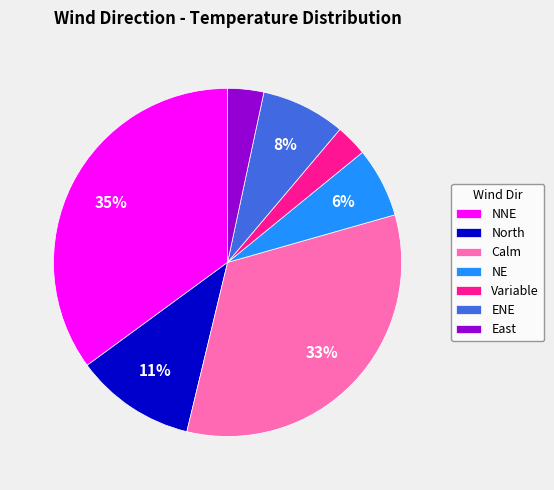

Is the sum of Calm and NE greater than half?

No